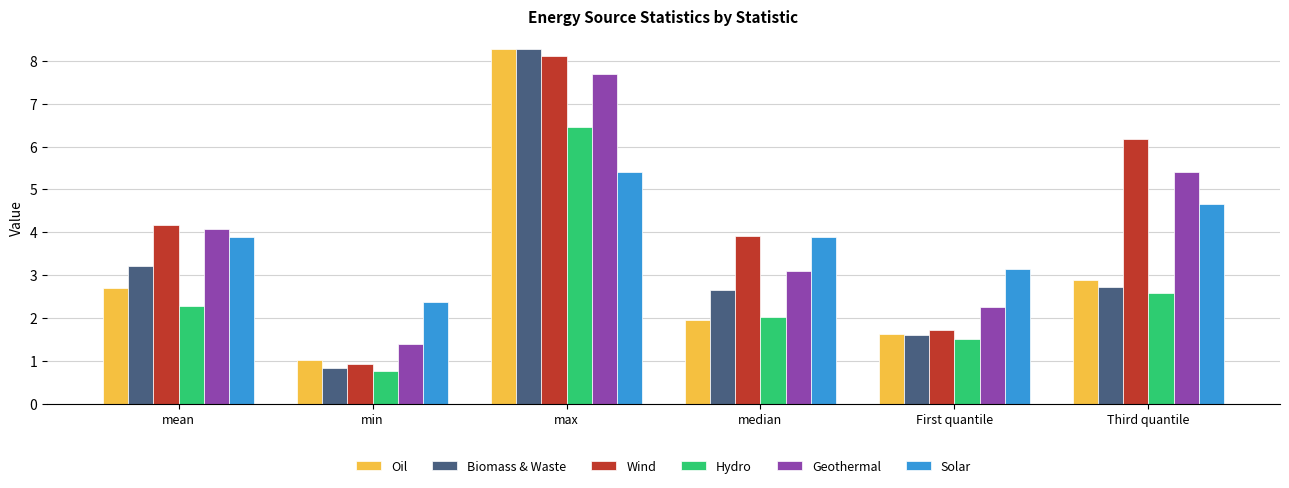

Between mean and First quantile, which series saw the biggest shift?

Wind